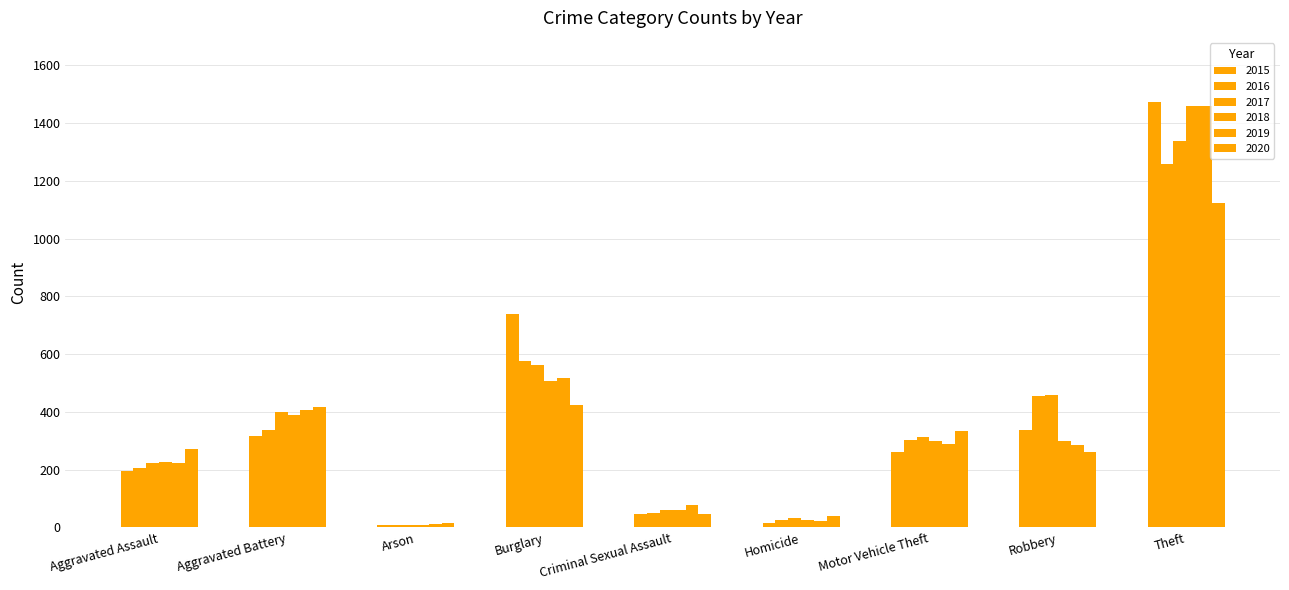

Count the number of categories in the chart.

9